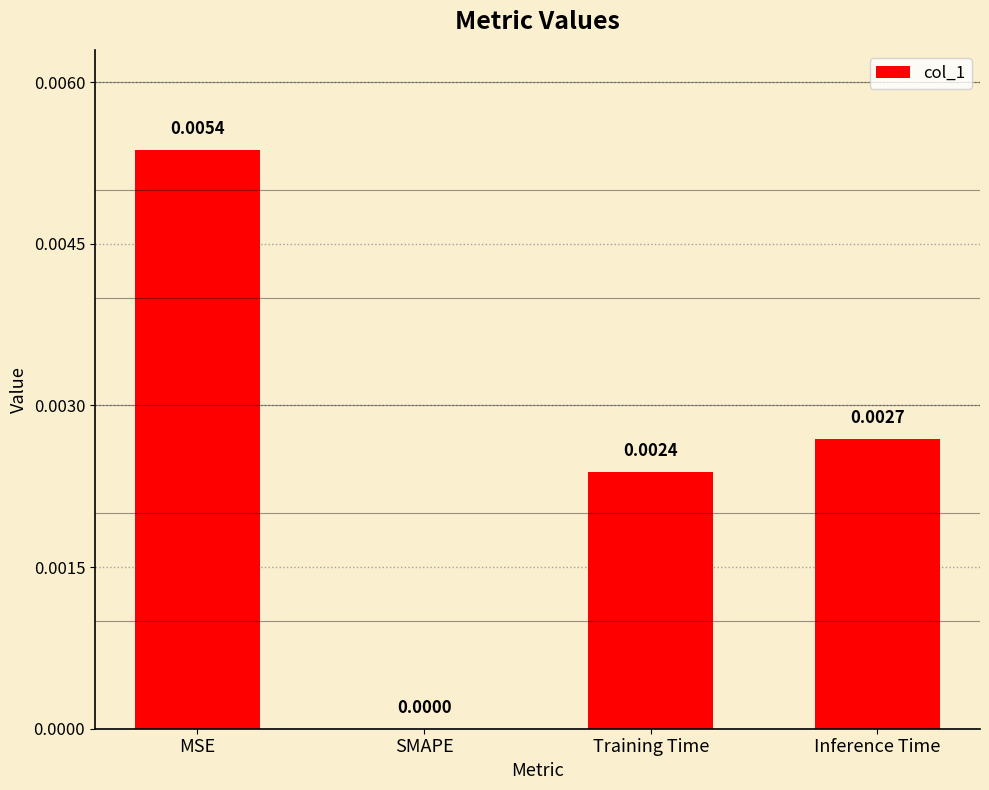

Which has a higher value, Inference Time or SMAPE?

Inference Time